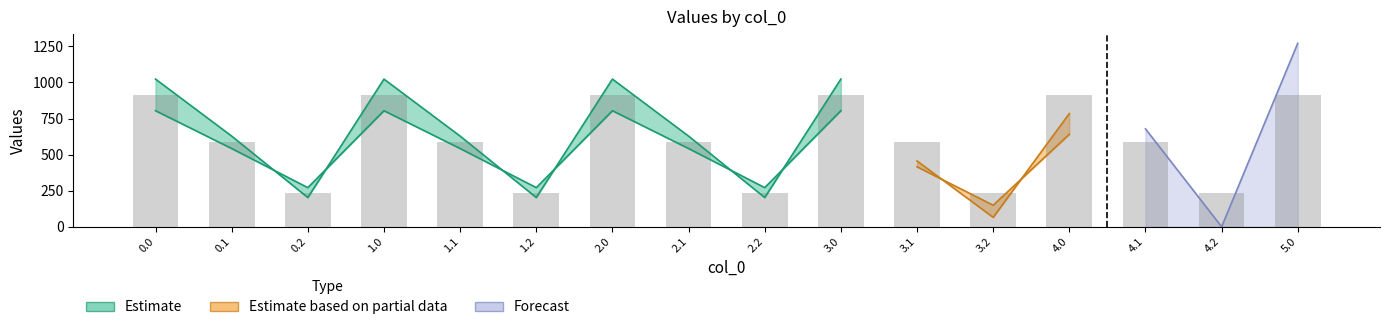

At how many categories does at least one series exceed 907?

6